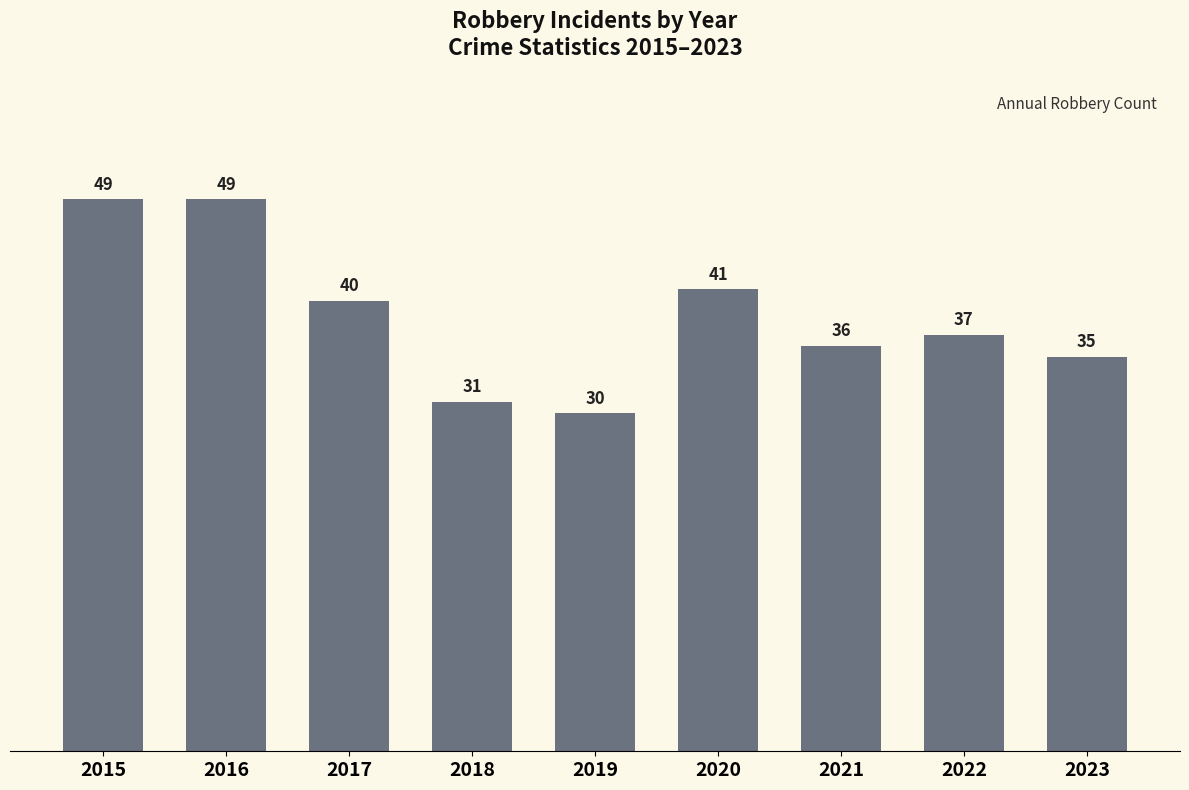

Where is the data nearest to the value 39?

2017